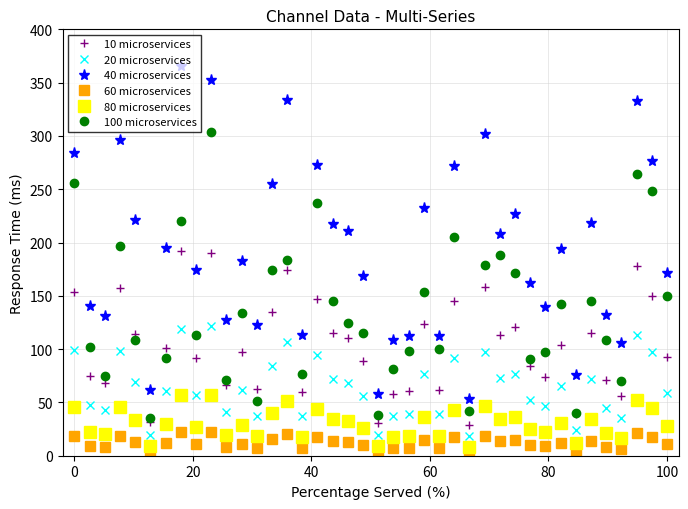

What is the difference between the maximum and minimum values in the 40 microservices series?

312.3